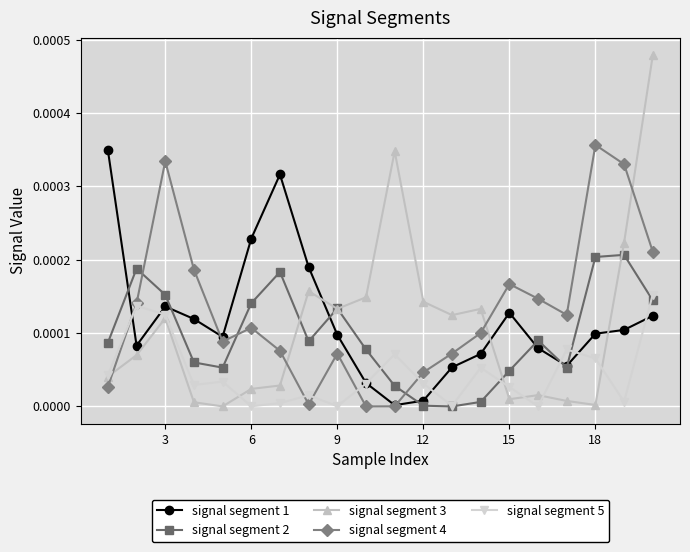

Does the chart display data point markers on the line(s)?

Yes